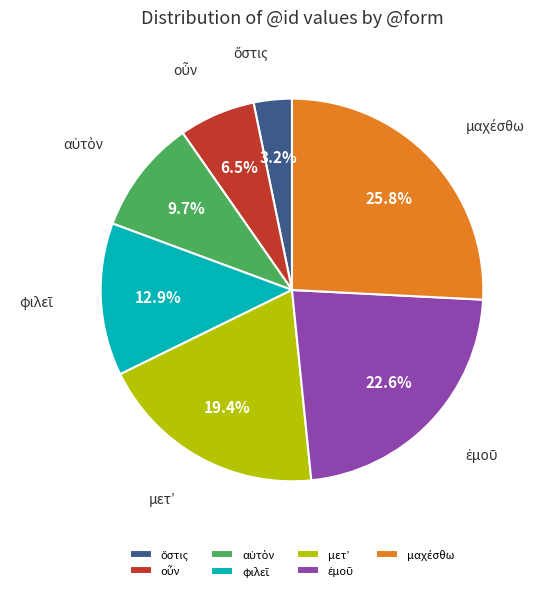

Is there a majority slice in this chart?

No